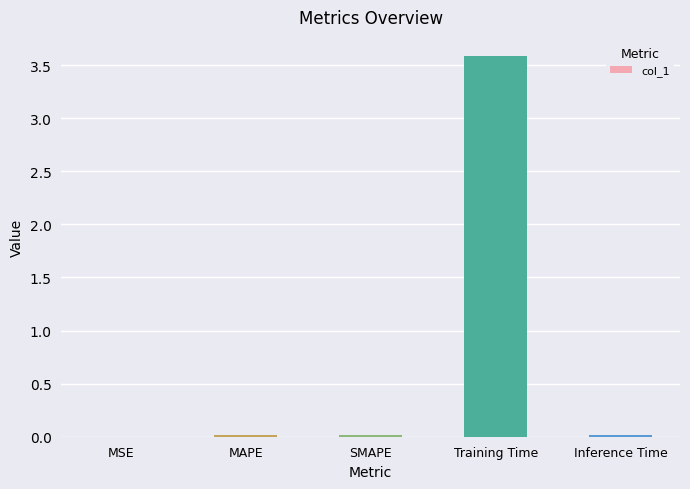

What is the sum of all values?

3.6